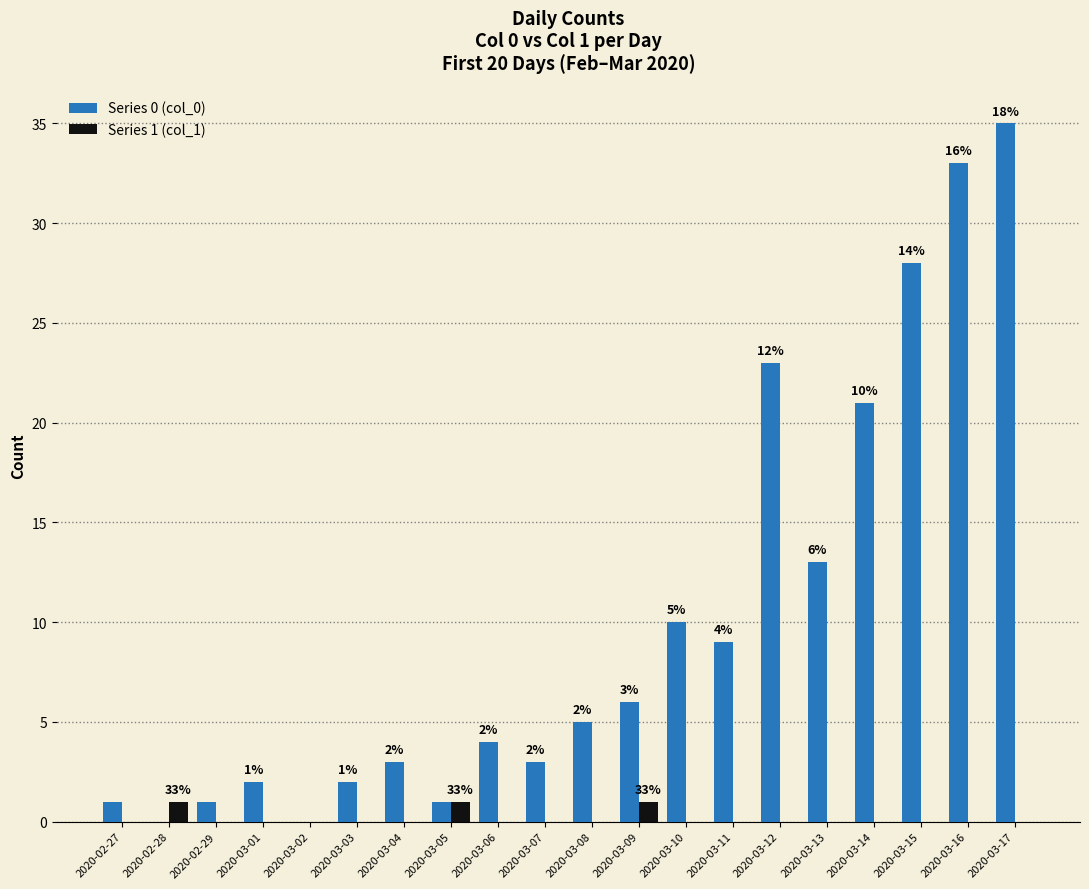

What is the sum of all Series 1 (col_1) values?

3